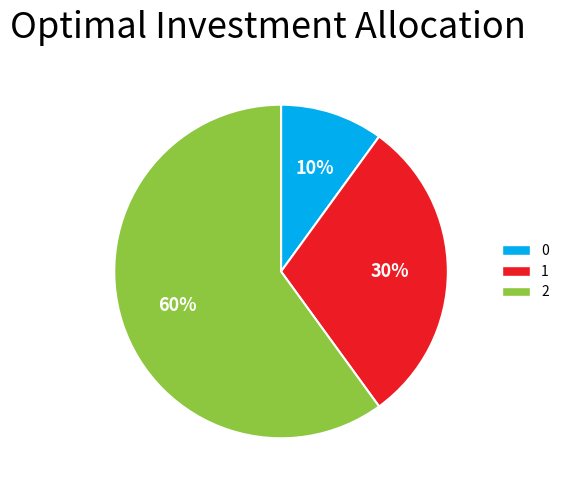

To the nearest percent, what is the combined percentage of 1 and 0?

40%